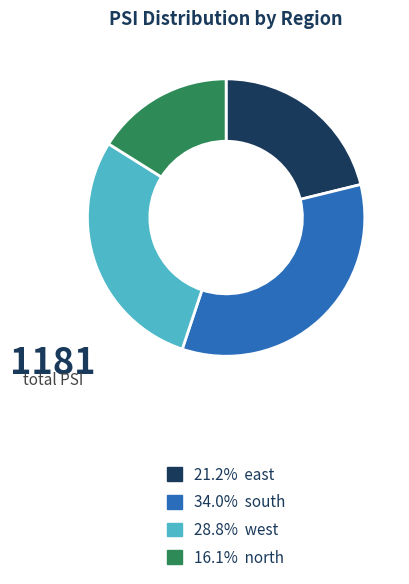

Is there any slice that represents more than half of the pie?

No